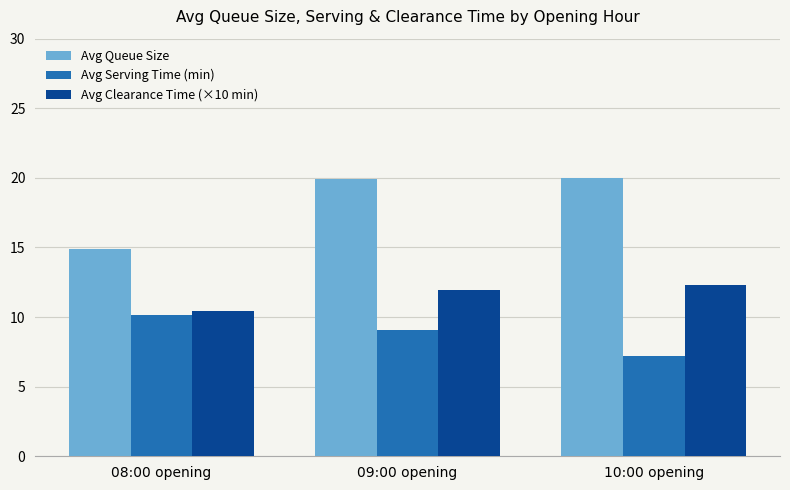

The value of Avg Queue Size at 09:00 opening is 10.0. True or false?

False